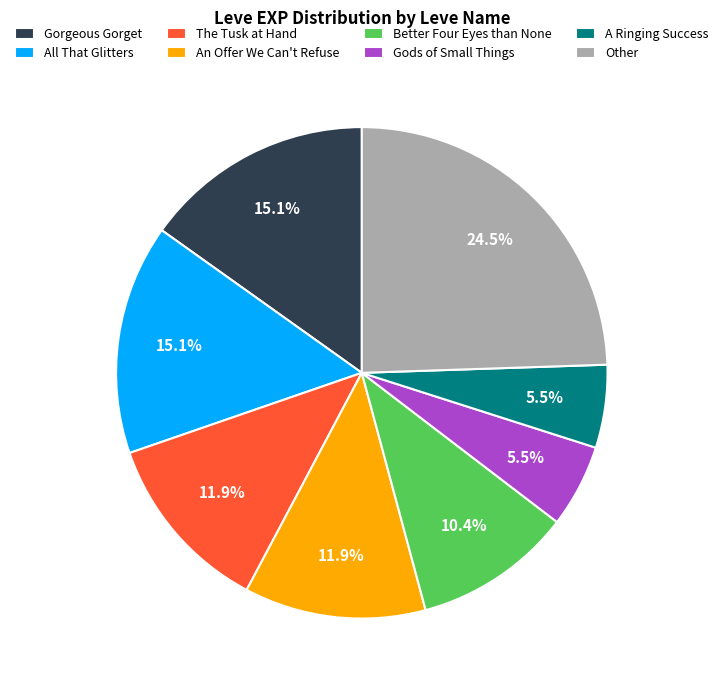

Which slice is the largest?

Other